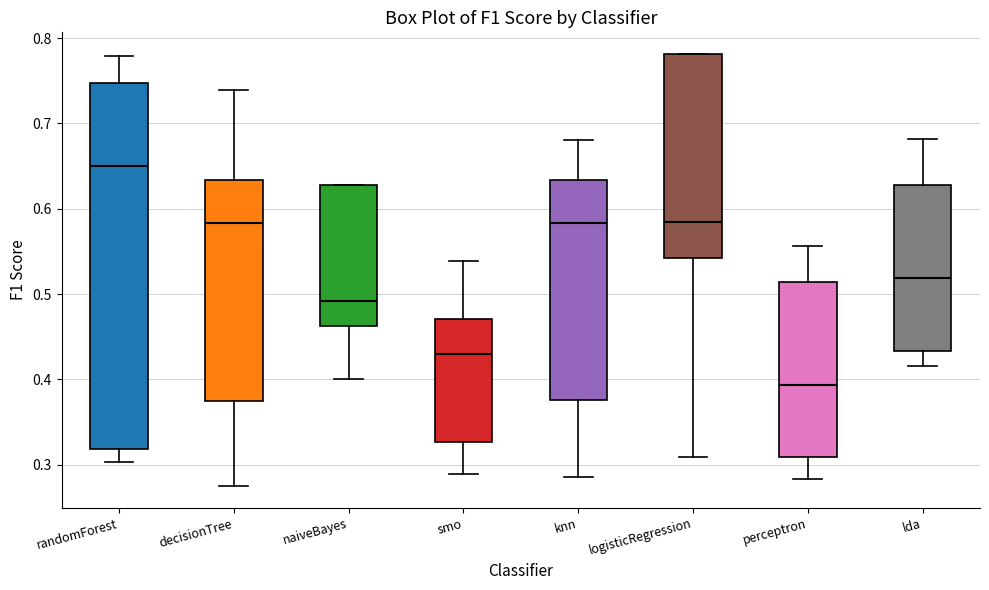

Reading left to right, transcribe this box plot: for each box, give where its median line is, the range the box spans, and where its two whiskers end, as read against the y-axis. The values are not printed on the chart, so give them approximately, as read against the axis.

randomForest: median 0.65, box 0.32 to 0.75, whiskers 0.30 to 0.78
decisionTree: median 0.58, box 0.38 to 0.63, whiskers 0.27 to 0.74
naiveBayes: median 0.49, box 0.46 to 0.63, whiskers 0.40 to 0.63
smo: median 0.43, box 0.33 to 0.47, whiskers 0.29 to 0.54
knn: median 0.58, box 0.38 to 0.63, whiskers 0.29 to 0.68
logisticRegression: median 0.58, box 0.54 to 0.78, whiskers 0.31 to 0.78
perceptron: median 0.39, box 0.31 to 0.51, whiskers 0.28 to 0.56
lda: median 0.52, box 0.43 to 0.63, whiskers 0.42 to 0.68